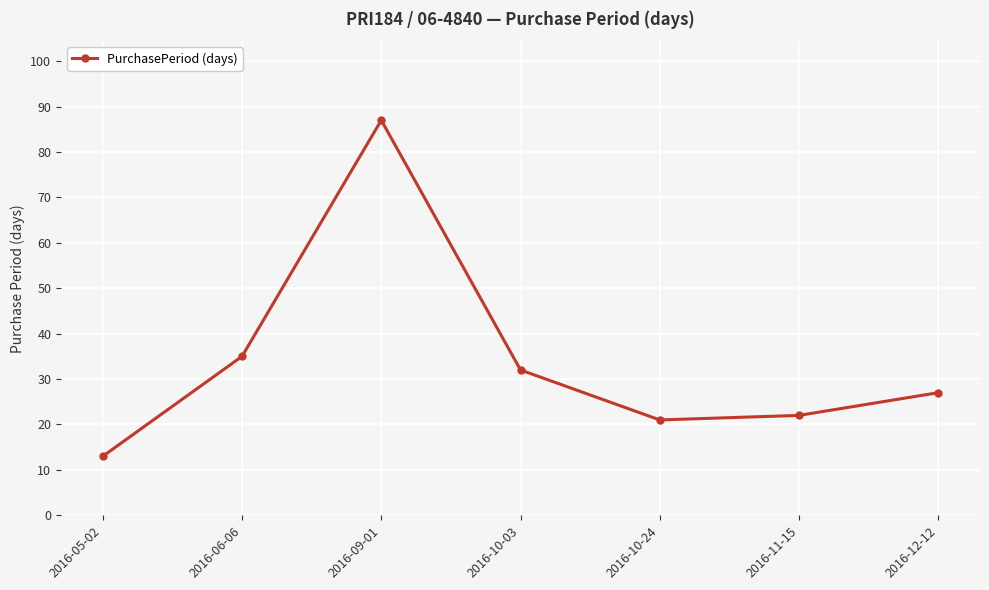

Rank the categories by value from highest to lowest.

2016-09-01, 2016-06-06, 2016-10-03, 2016-12-12, 2016-11-15, 2016-10-24, 2016-05-02